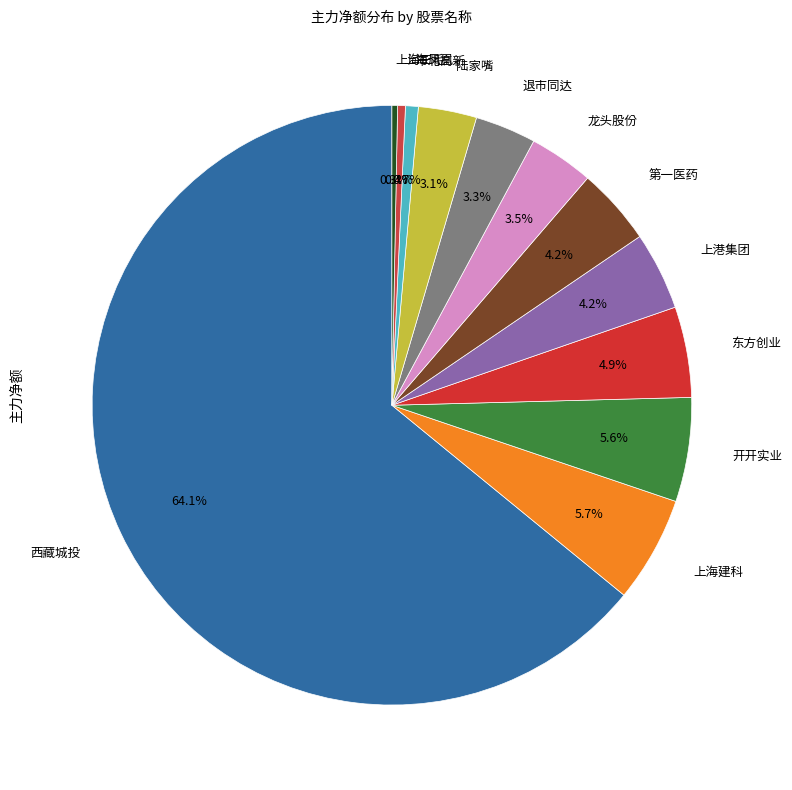

Does any single category account for the majority?

Yes